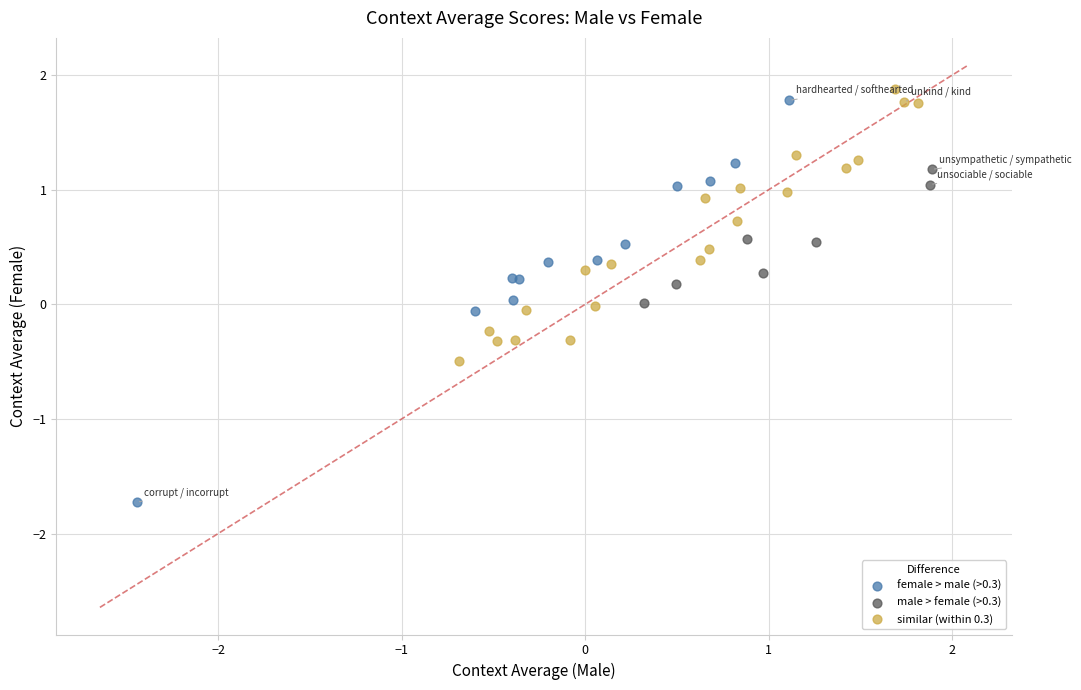

Which series has the largest Y range (max minus min)?

female > male (>0.3)